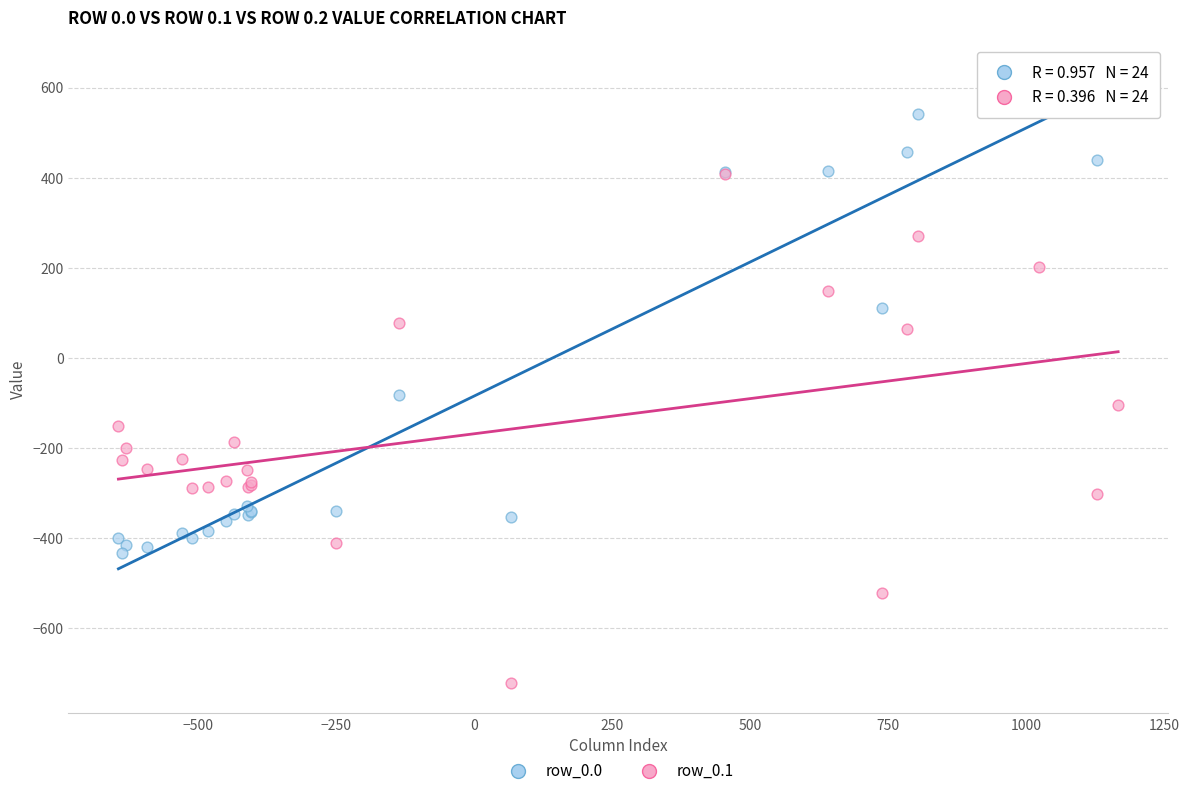

Across all series, what Y value is closest to -46?

-81.6